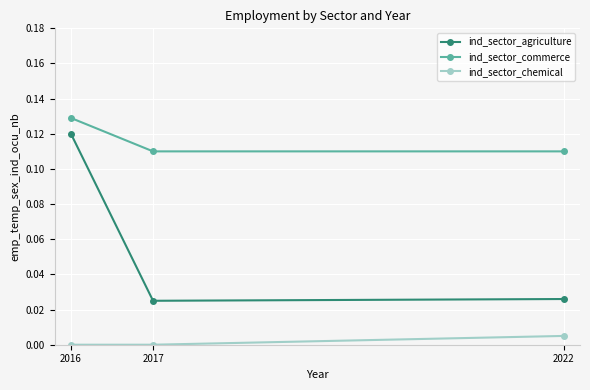

True or false: ind_sector_agriculture has a value of 0.0 at 2017.

True